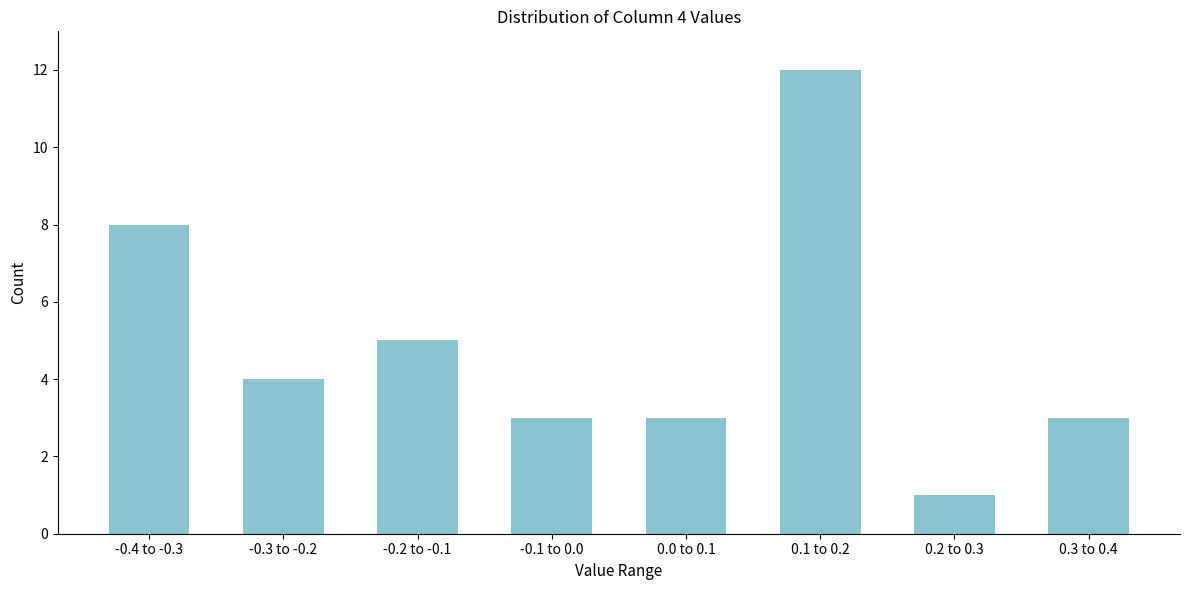

Reading left to right, extract all data points from this chart.

-0.4 to -0.3=8	-0.3 to -0.2=4	-0.2 to -0.1=5	-0.1 to 0.0=3	0.0 to 0.1=3	0.1 to 0.2=12	0.2 to 0.3=1	0.3 to 0.4=3